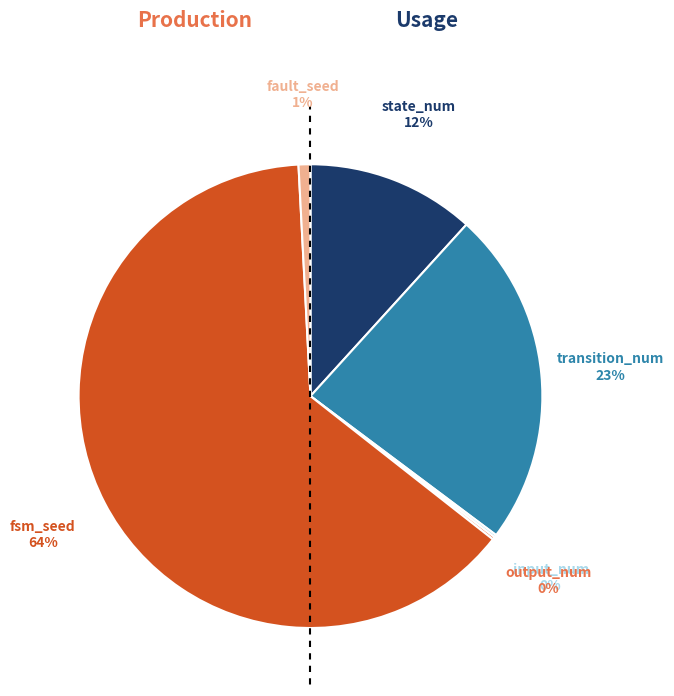

Is there any slice that represents more than half of the pie?

Yes